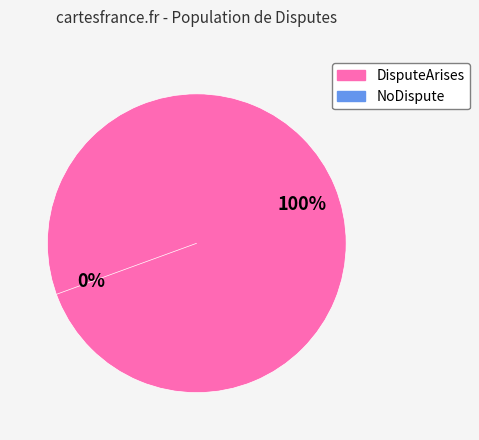

To the nearest percent, what percentage of the pie is DisputeArises?

100%